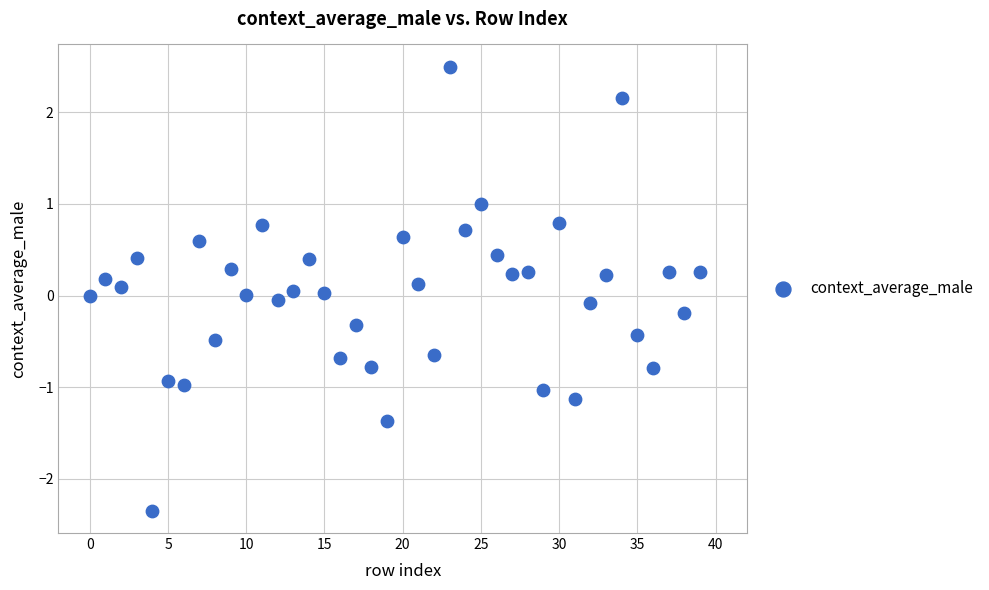

What is the range of Y values (max minus min)?

4.8